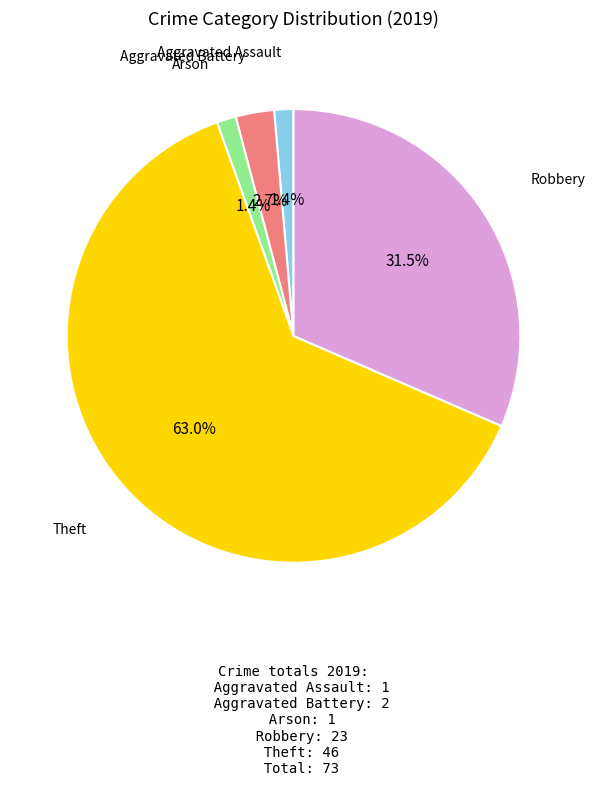

Does any single category account for the majority?

Yes